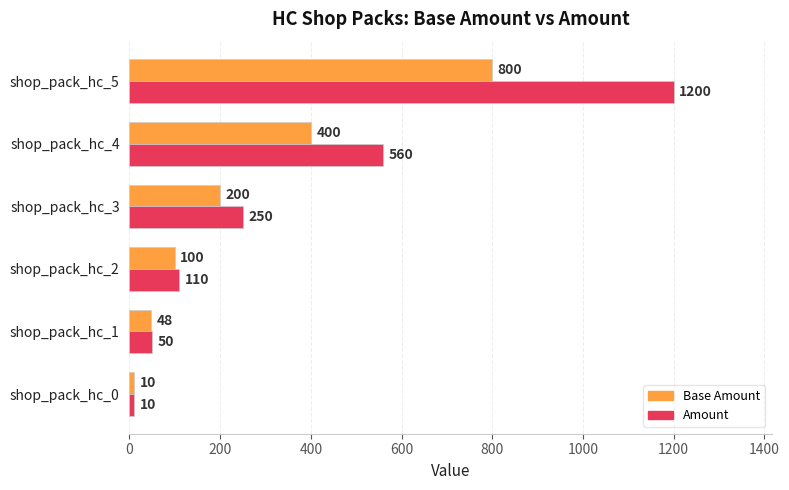

What is the approximate value of Base Amount at shop_pack_hc_2, to the nearest 100?

100